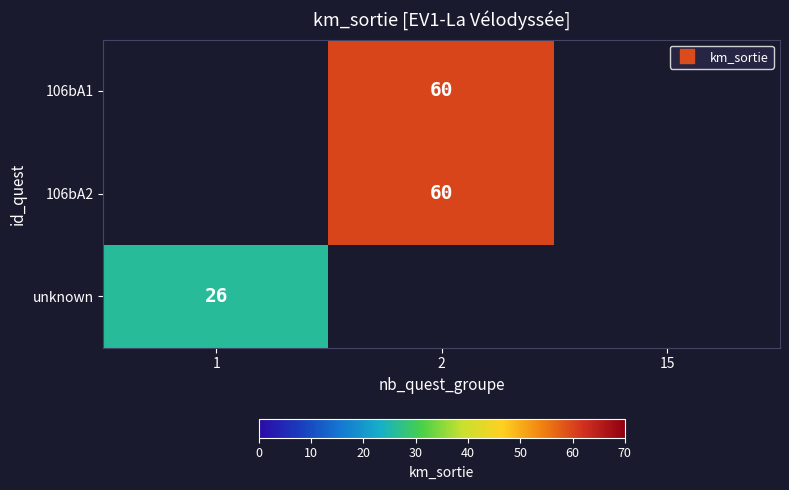

Is the value of 106bA2 at 1 greater than the value of 106bA1 at 15?

No